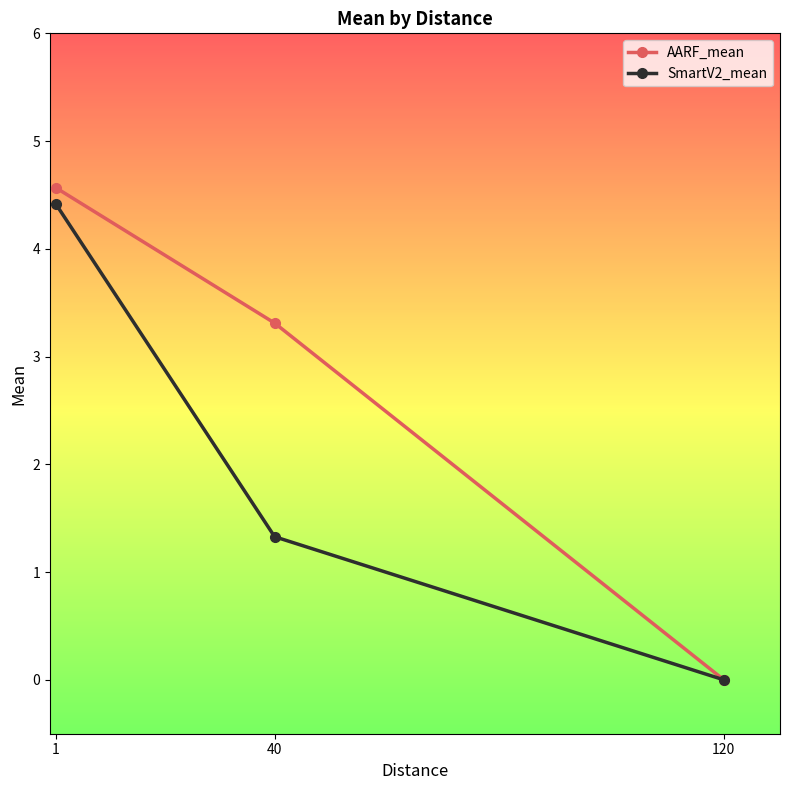

How many lines are shown in the chart?

2